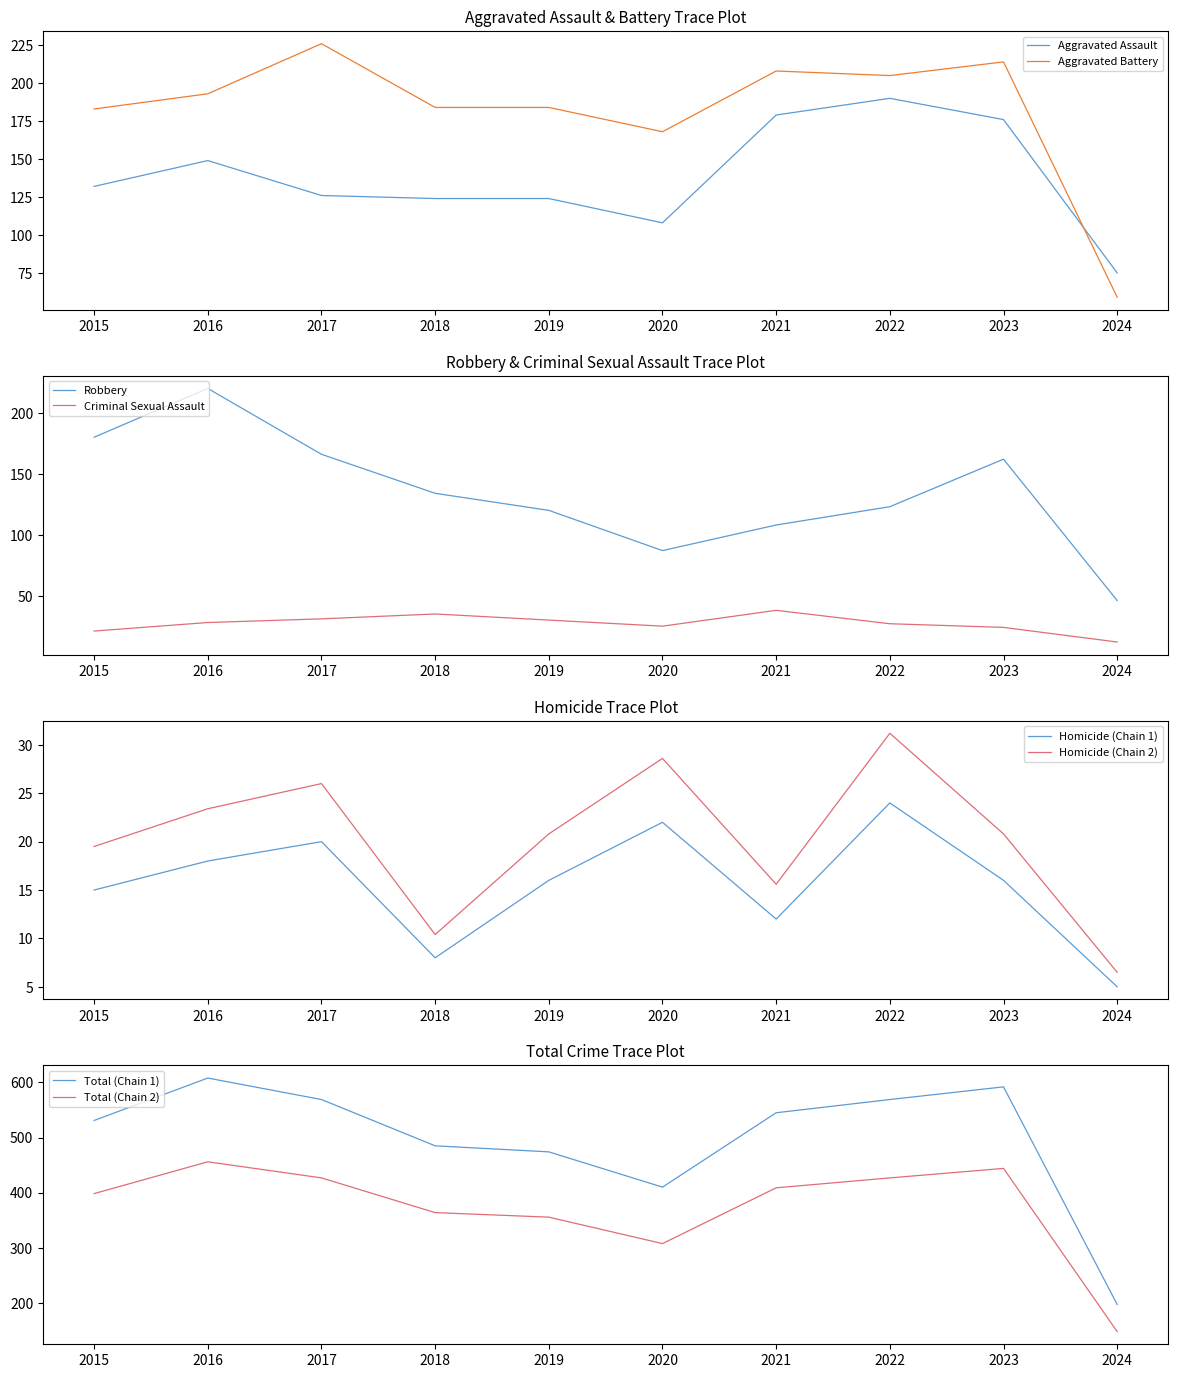

True or false: Criminal Sexual Assault and Homicide cross at least once.

False